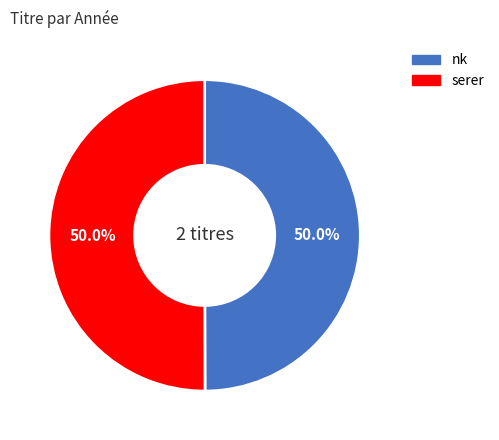

The nk slice represents 50% of the pie. True or false?

True